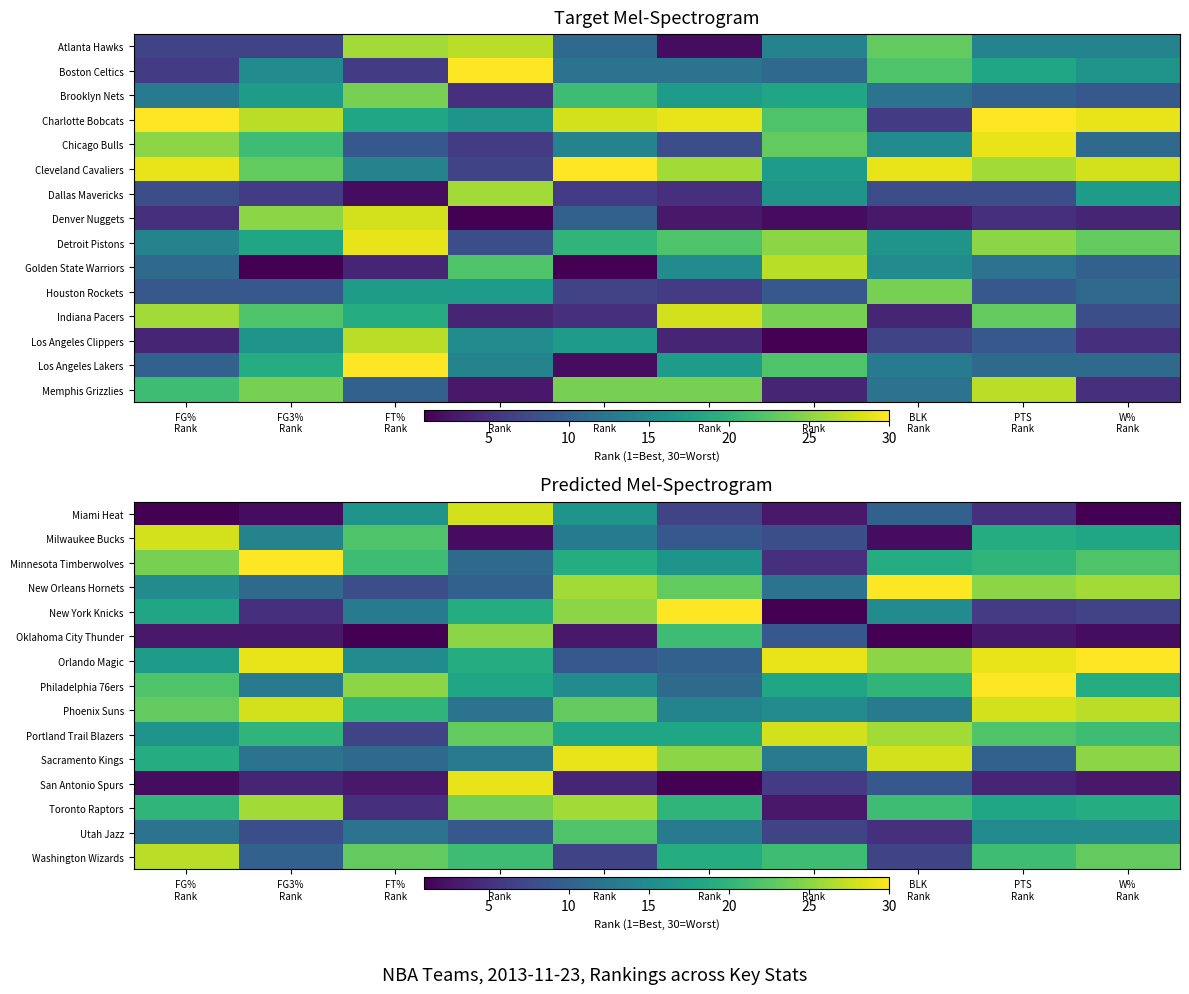

What is the difference between the maximum and minimum values in the New York Knicks series?

29